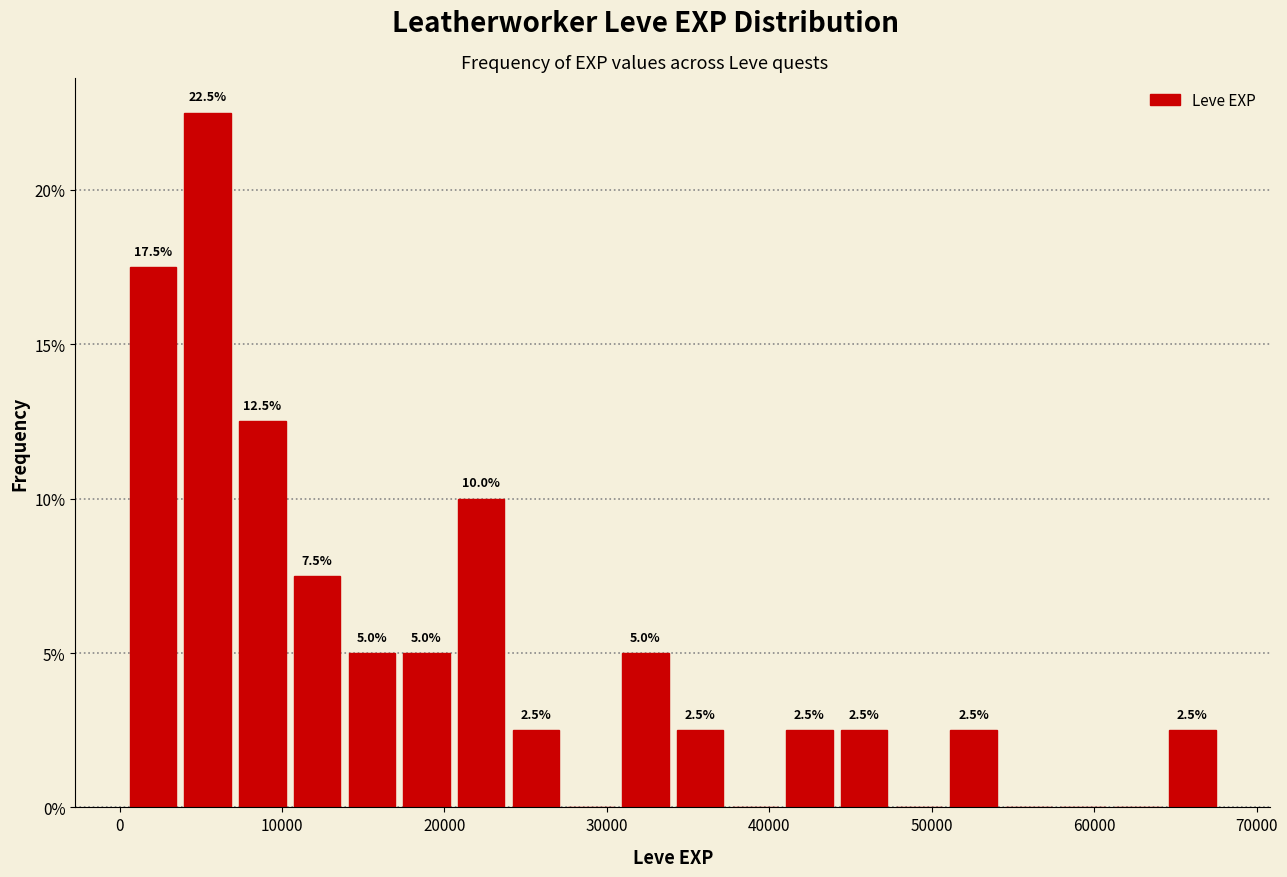

Read against the x-axis, roughly where is the centre of the tallest bar?

5000